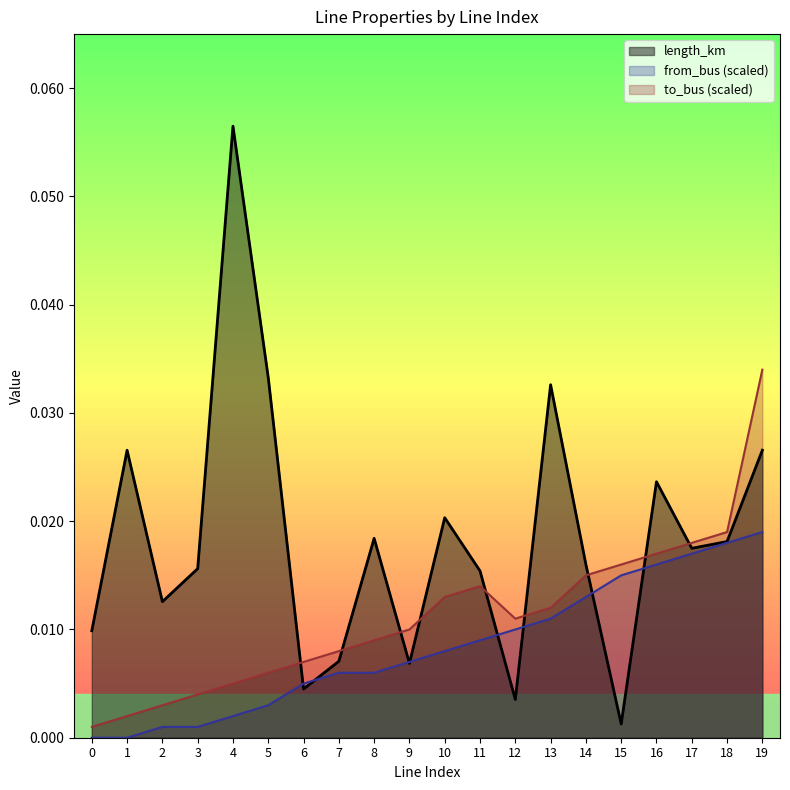

The value of to_bus at 11 is 0.0. True or false?

False